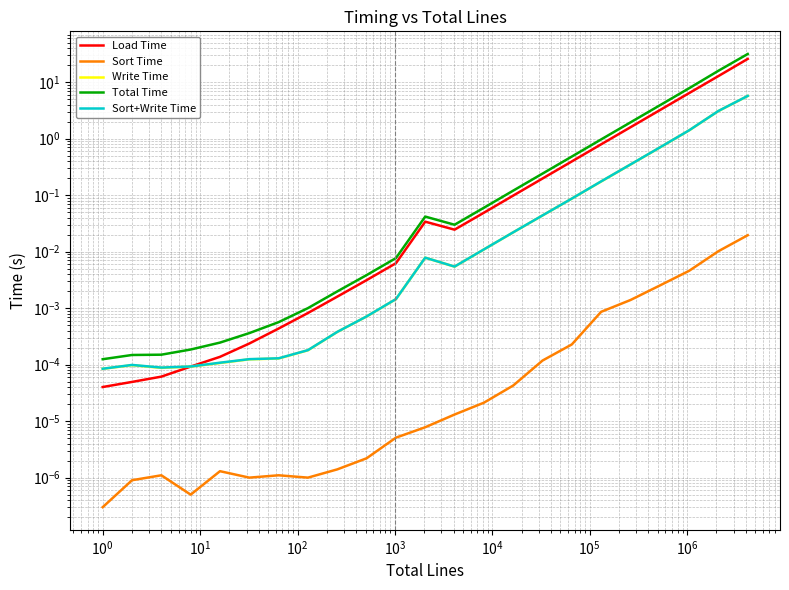

Where is the first local maximum for Write Time?

$\mathdefault{10^{-1}}$